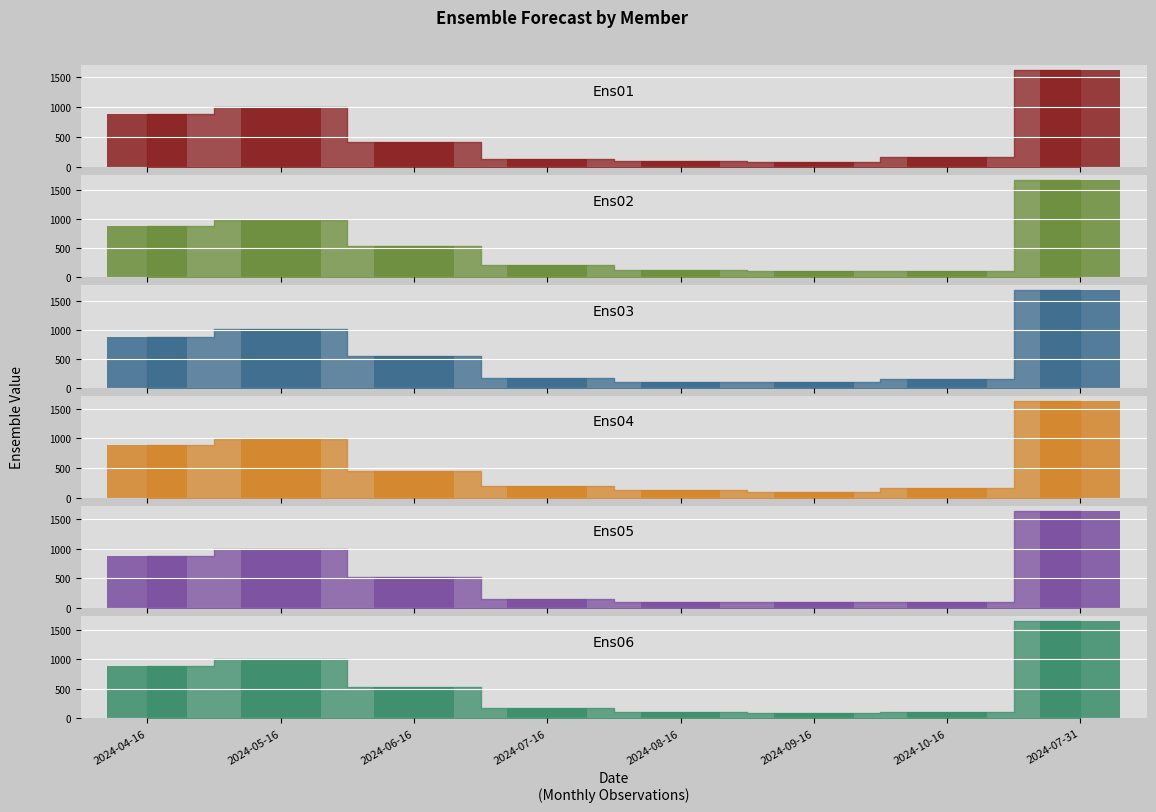

Reading left to right, what are all the values shown in this chart?

Ens01: 880.5	999.9	414.0	132.6	95.2	92.0	164.6	1616.5
Ens02: 880.5	980.5	537.9	211.1	127.5	110.2	102.6	1662.1
Ens03: 880.5	1017.8	538.2	168.5	100.9	99.0	152.3	1677.6
Ens04: 880.5	995.4	446.5	199.7	126.2	101.5	156.3	1633.5
Ens05: 880.5	992.2	521.3	146.1	100.6	94.8	96.8	1636.0
Ens06: 880.5	994.2	522.6	173.4	100.7	95.3	98.7	1643.2